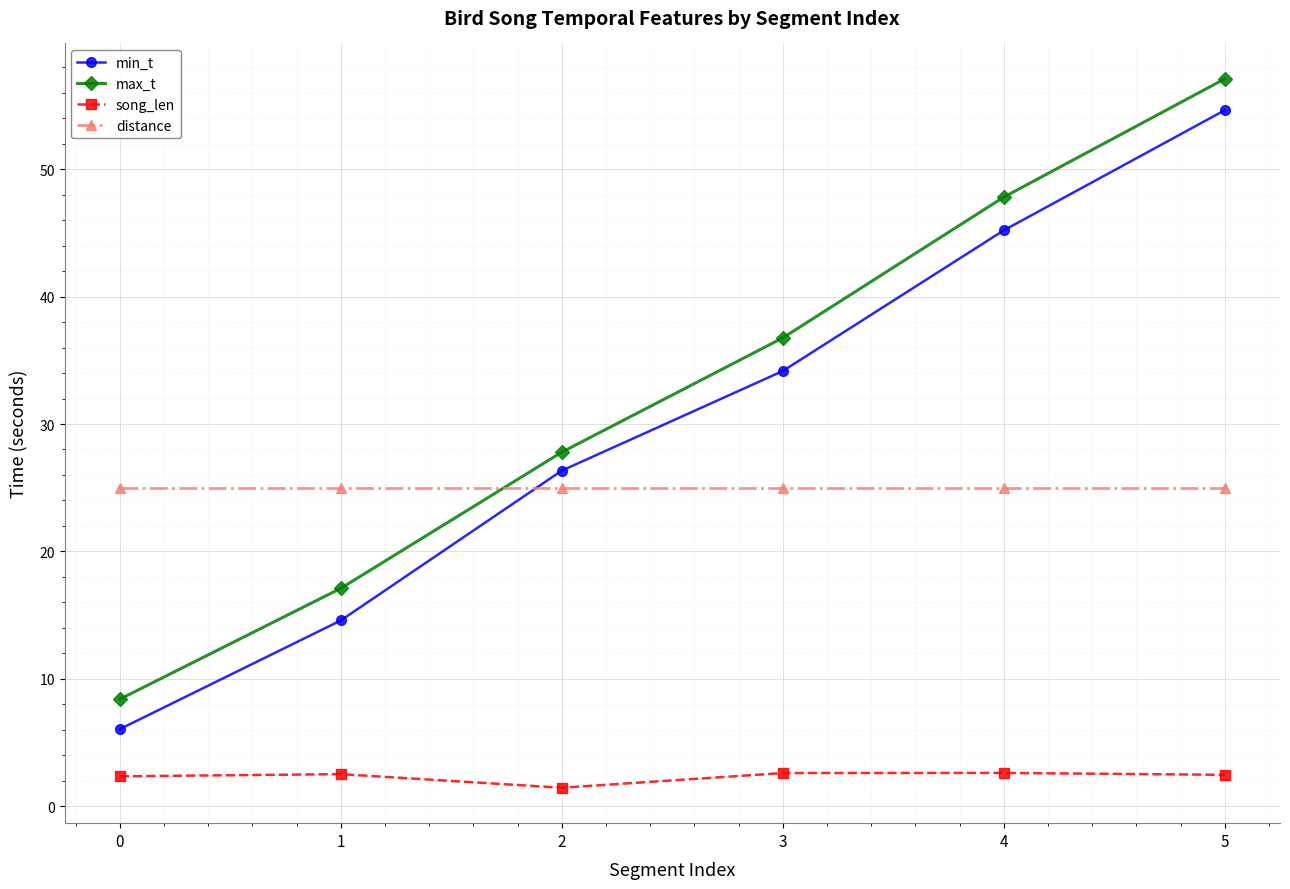

At how many categories does at least one series exceed 41?

2